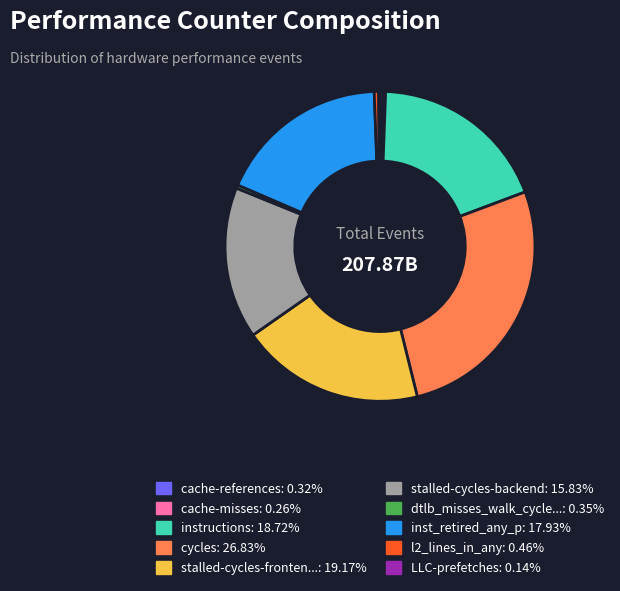

Is there any slice that represents more than half of the pie?

No